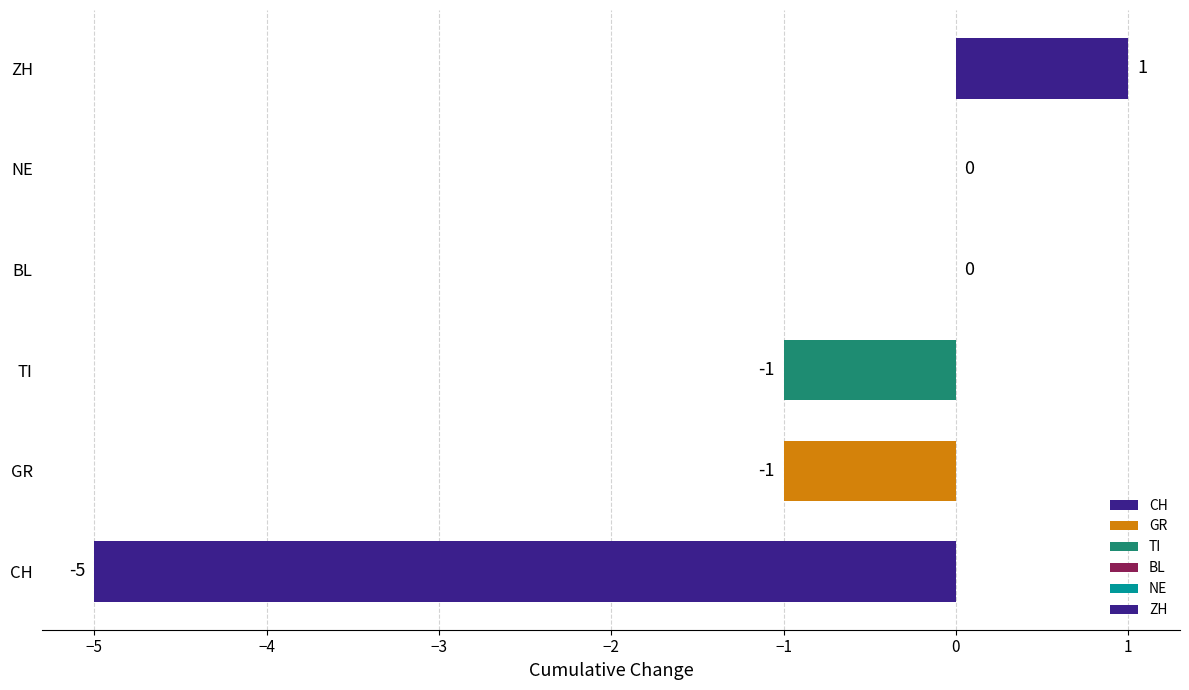

Count the number of data series in this chart.

1